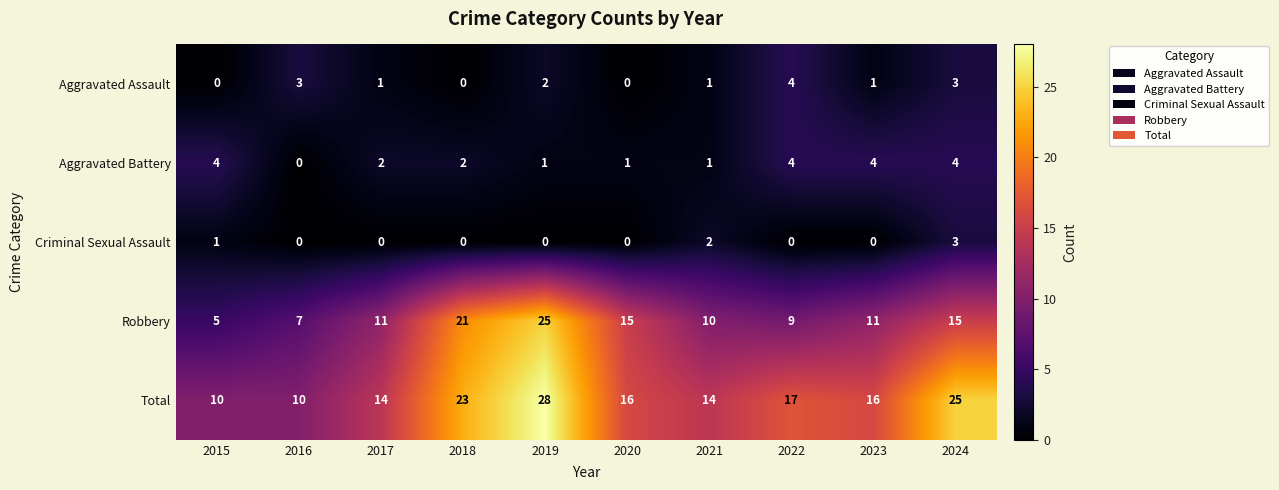

What is the sum of all Criminal Sexual Assault values?

6